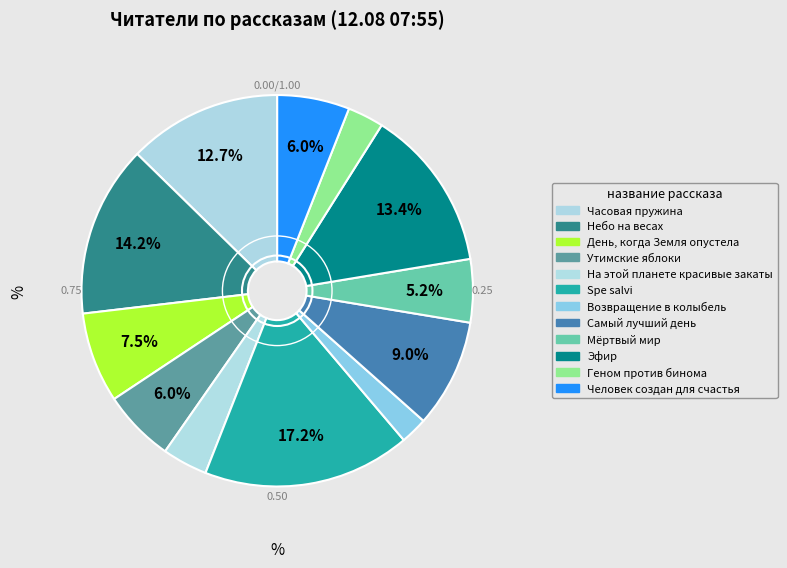

Which category has the biggest portion of the pie?

Spe salvi